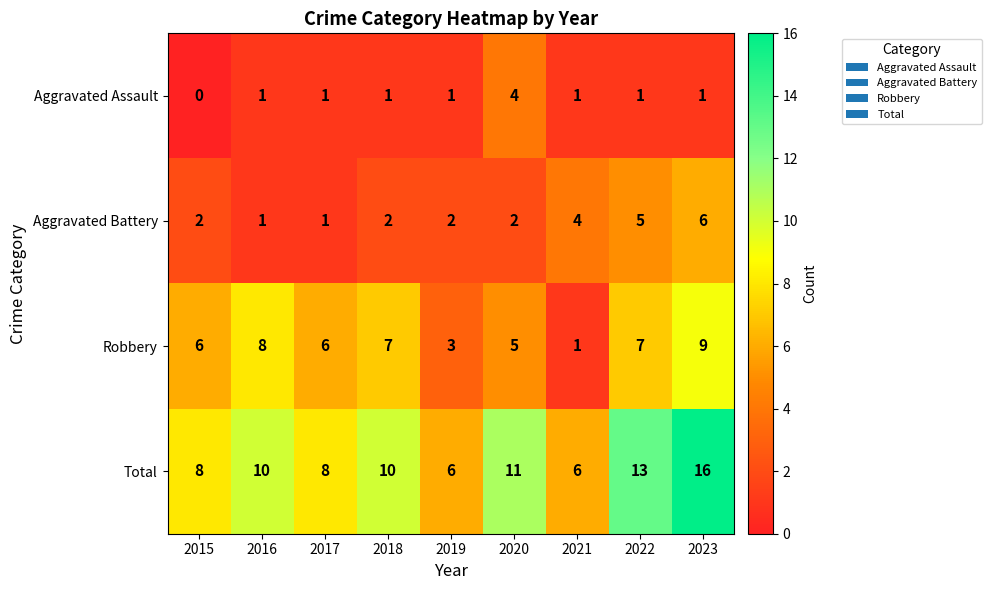

Count the number of categories in the chart.

9